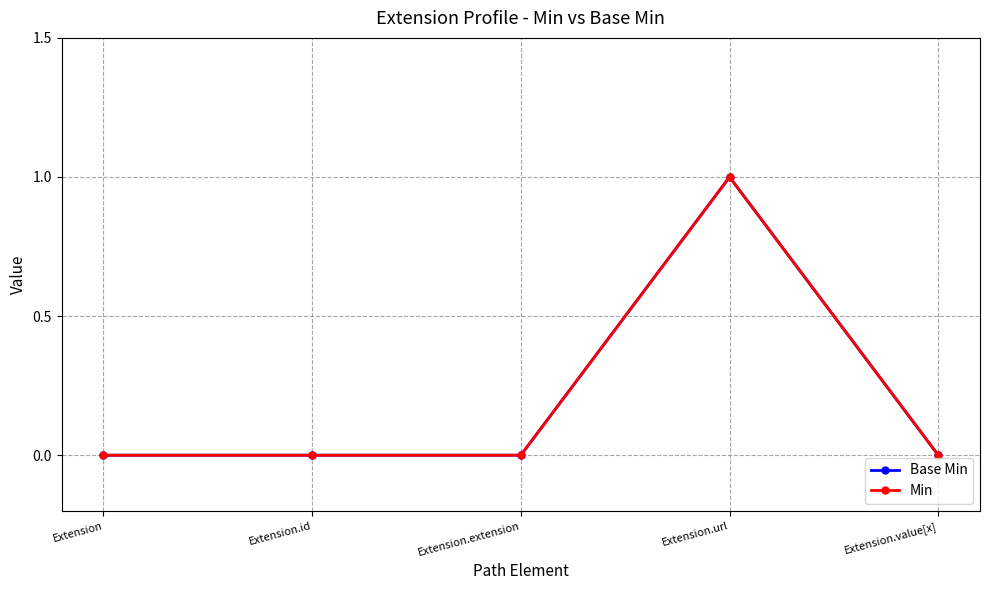

Does the chart have visible grid lines?

Yes